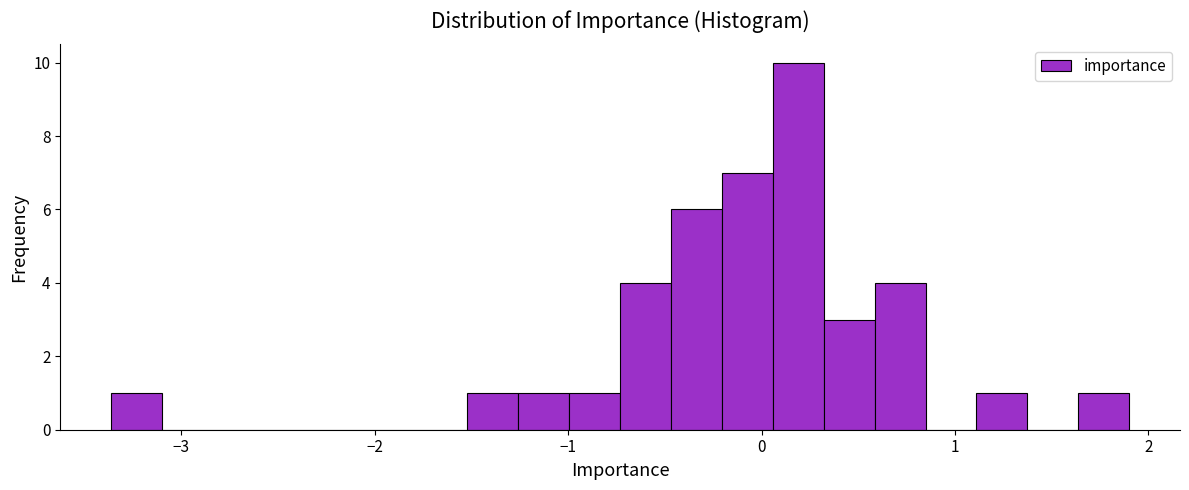

Around what value on the x-axis is the tallest bar? Give the approximate position of its centre, as read against the axis.

0.2